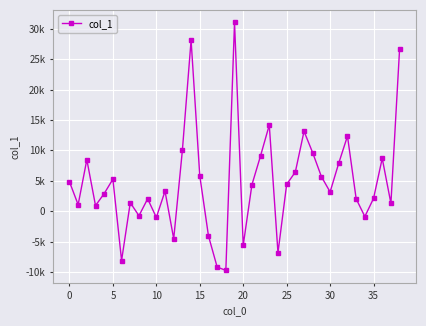

True or false: the data has more than 0 interior local peaks.

True